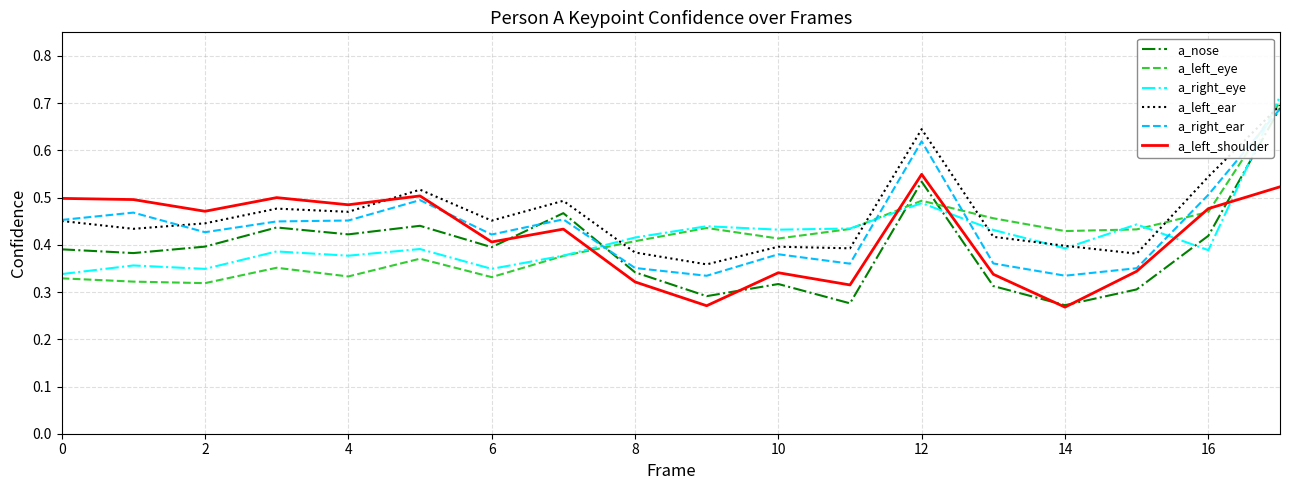

True or false: a_left_ear and a_left_shoulder cross at least once.

True